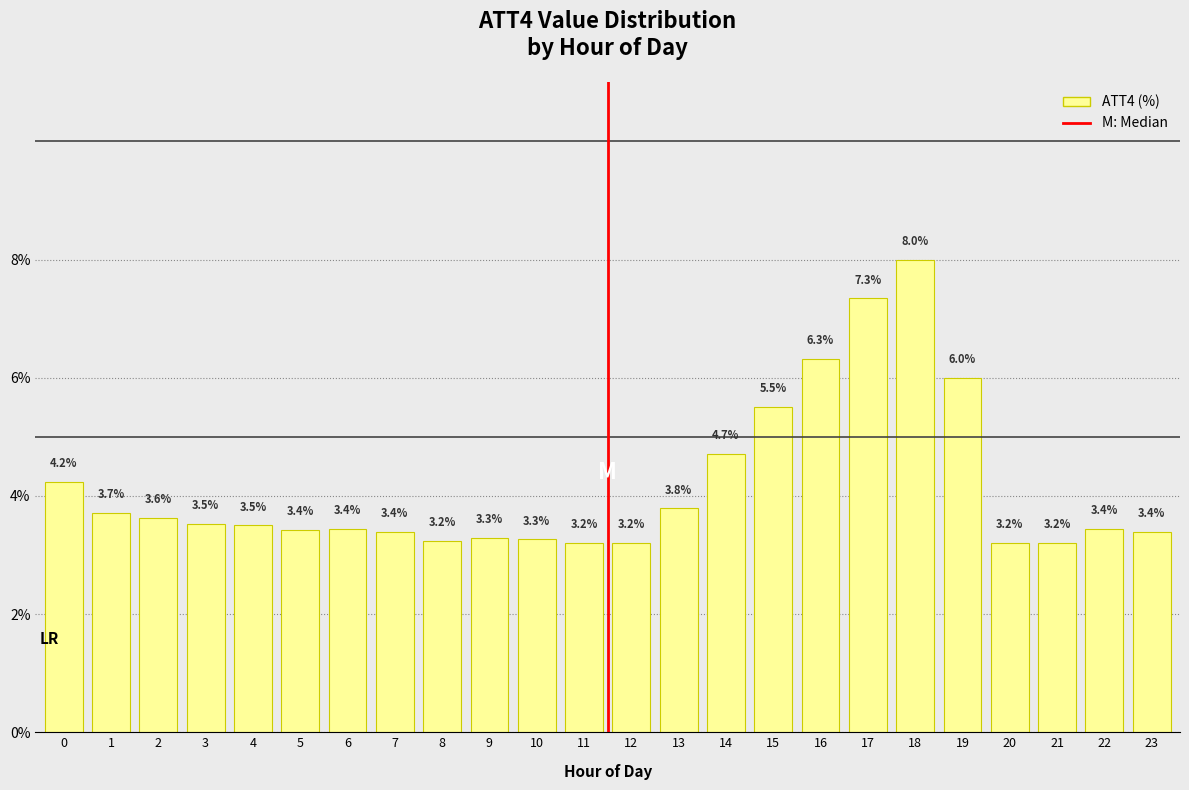

Reading left to right, what are all the values shown in this chart?

0=4.2	1=3.7	2=3.6	3=3.5	4=3.5	5=3.4	6=3.4	7=3.4	8=3.2	9=3.3	10=3.3	11=3.2	12=3.2	13=3.8	14=4.7	15=5.5	16=6.3	17=7.3	18=8.0	19=6.0	20=3.2	21=3.2	22=3.4	23=3.4